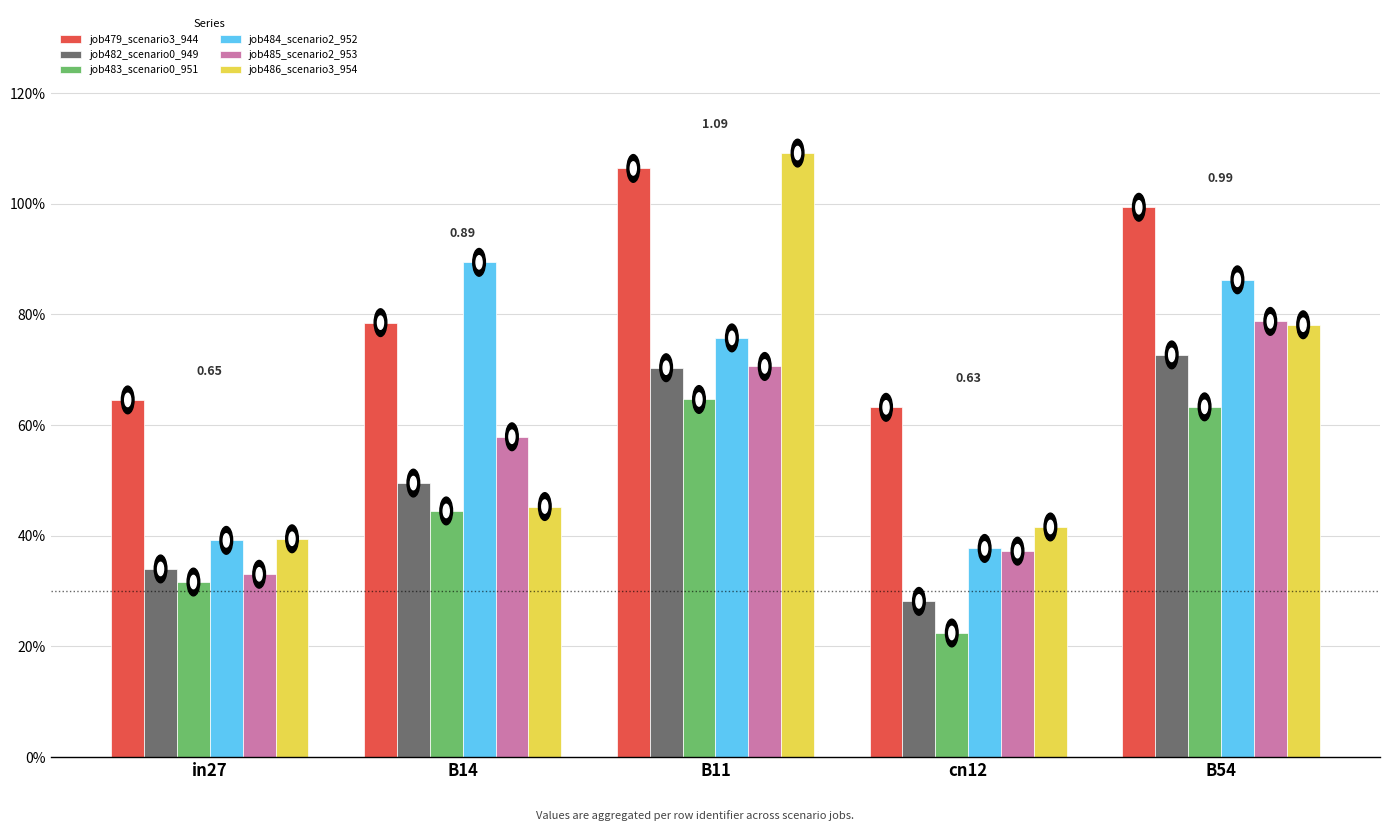

Between B14 and cn12, which series saw the biggest shift?

job484_scenario2_952